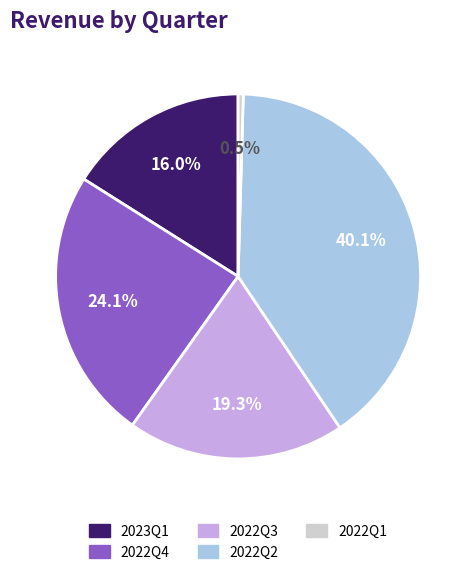

To the nearest percent, what percentage of the pie is 2022Q2?

40%